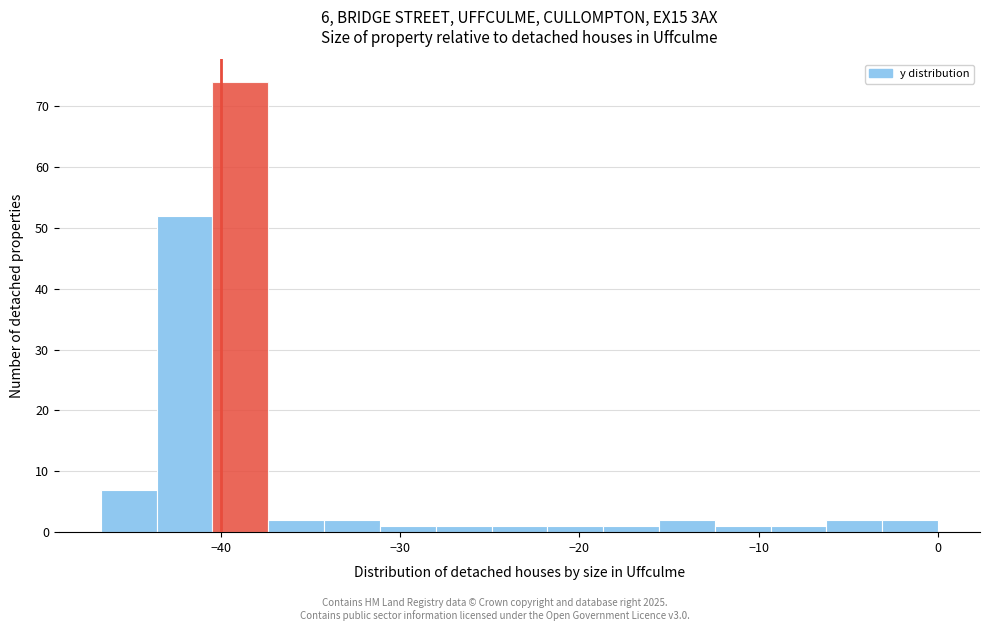

Read against the x-axis, roughly where is the centre of the tallest bar?

-39